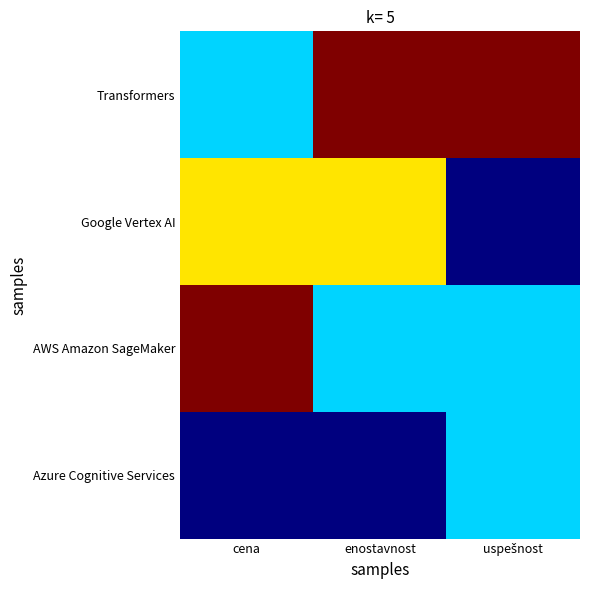

What is the spread (max minus min) of values at uspešnost?

3